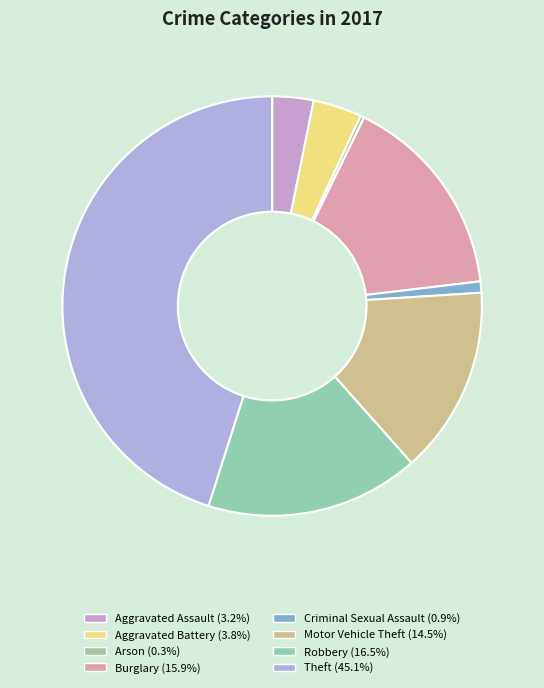

The Aggravated Assault slice represents 1% of the pie. True or false?

False